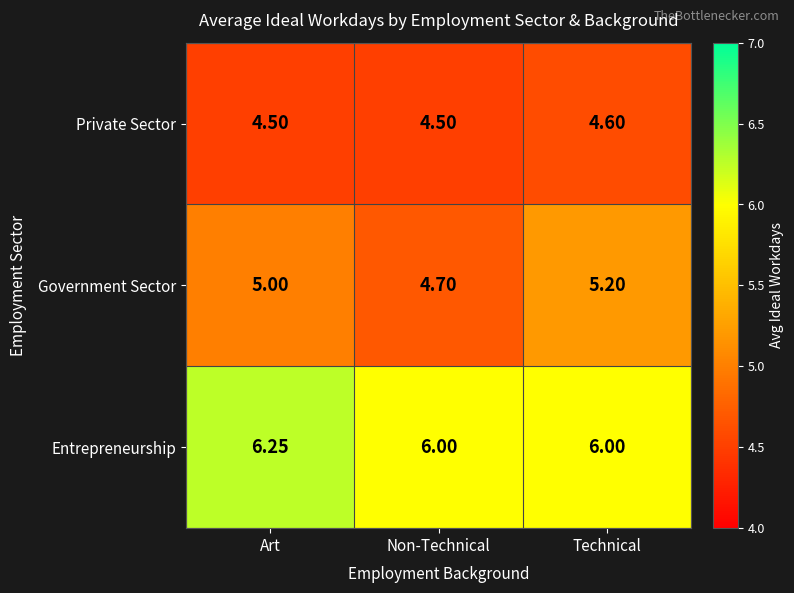

Which series has the largest total across all categories?

Entrepreneurship